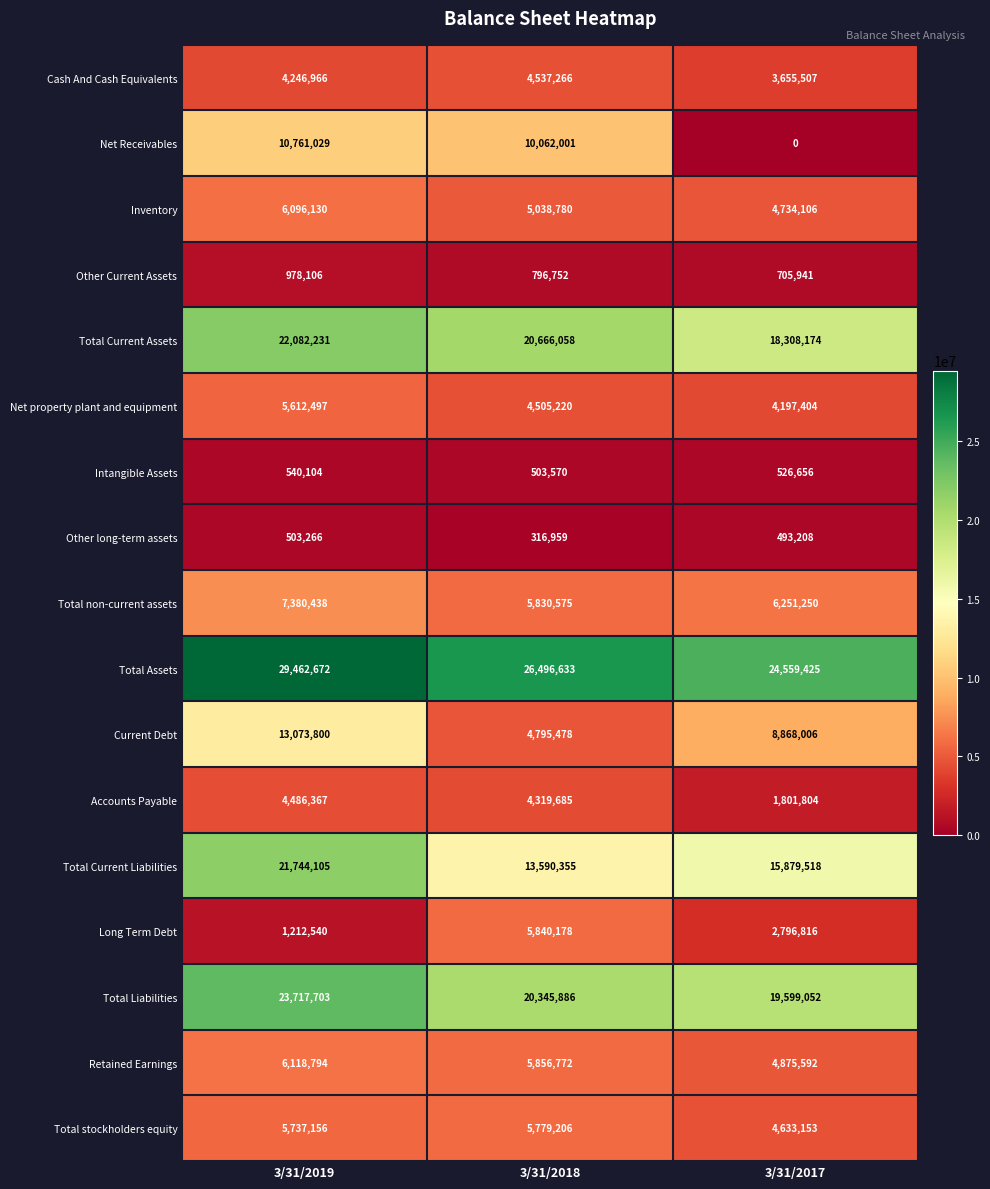

At which category does the chart reach its minimum across all series?

3/31/2017